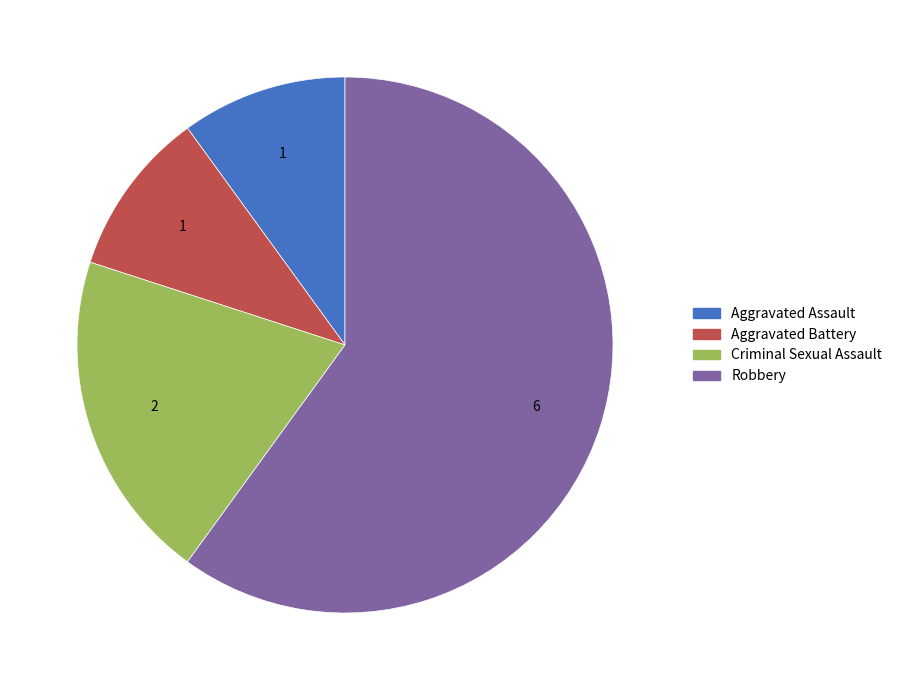

What is the largest slice in the pie chart?

Robbery